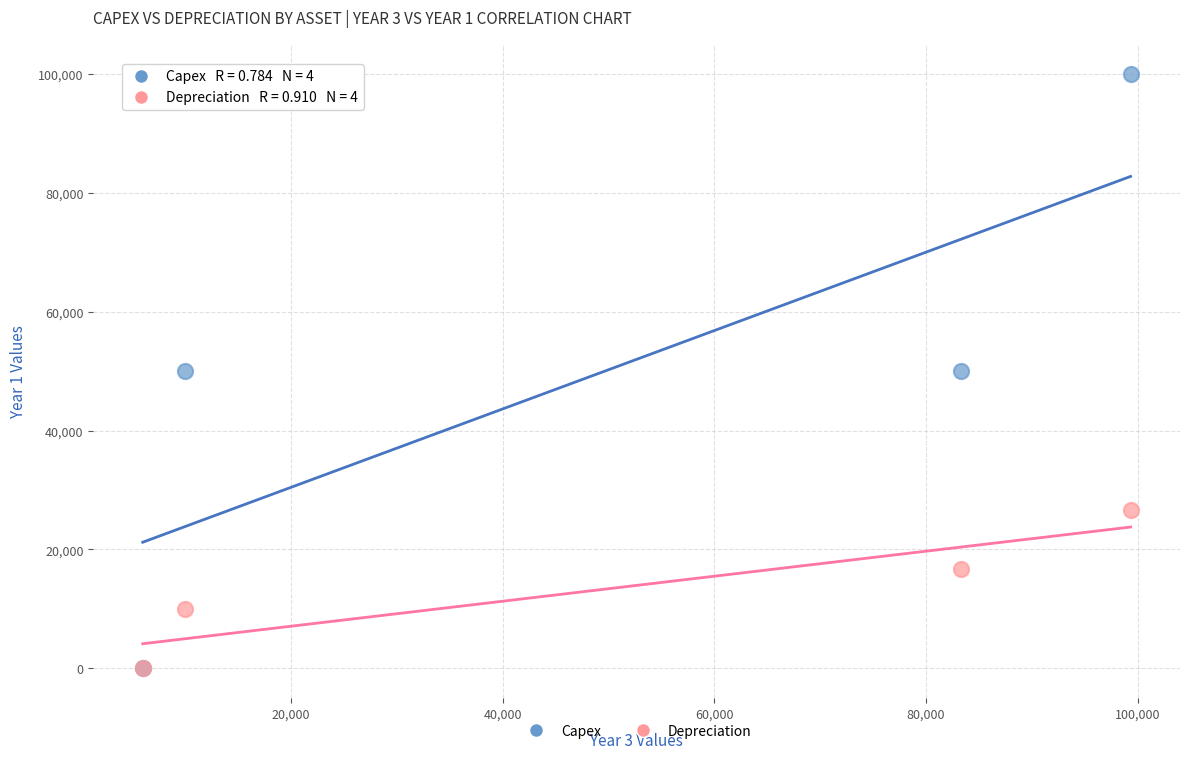

What are all the series names shown in the legend?

Capex, Depreciation